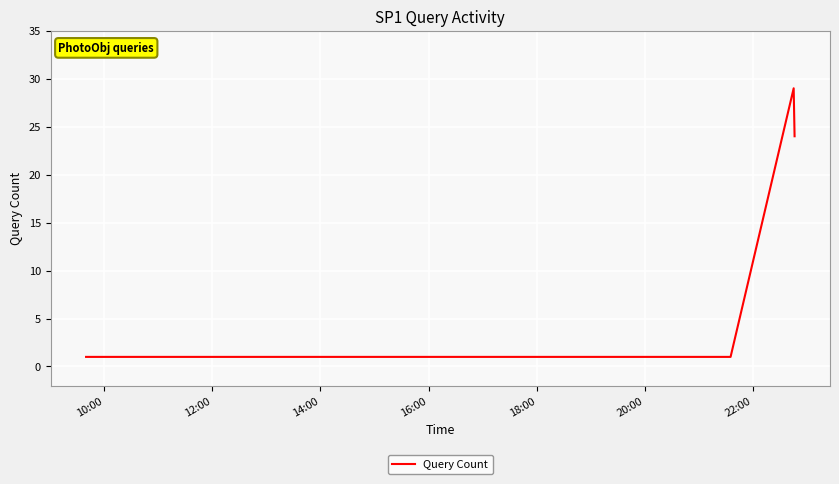

What is the difference between the second highest and second lowest values?

23